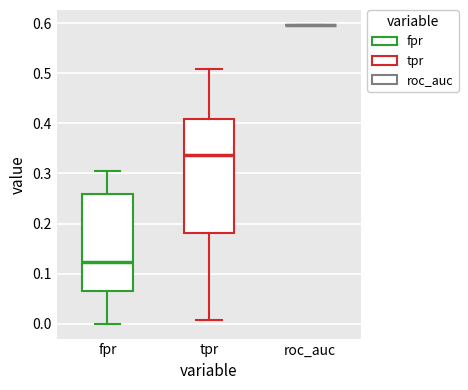

Reading left to right, transcribe this box plot: for each box, give where its median line is, the range the box spans, and where its two whiskers end, as read against the y-axis. The values are not printed on the chart, so give them approximately, as read against the axis.

fpr: median 0.12, box 0.07 to 0.26, whiskers 0.00 to 0.31
tpr: median 0.34, box 0.18 to 0.41, whiskers 0.01 to 0.51
roc_auc: box collapsed to a line at 0.60, whiskers 0.60 to 0.60